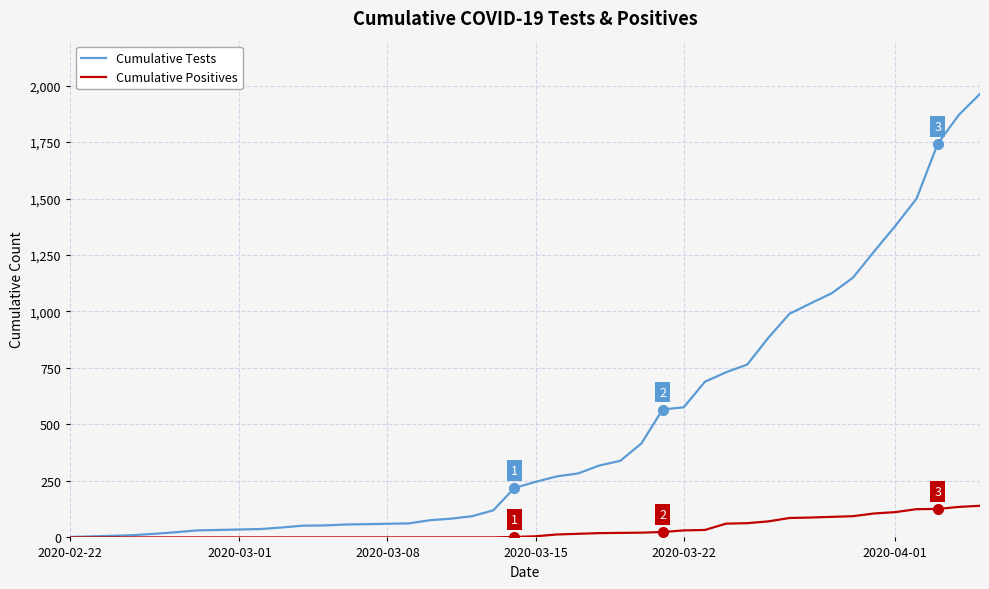

Which series has the widest spread of values?

Cumulative Tests